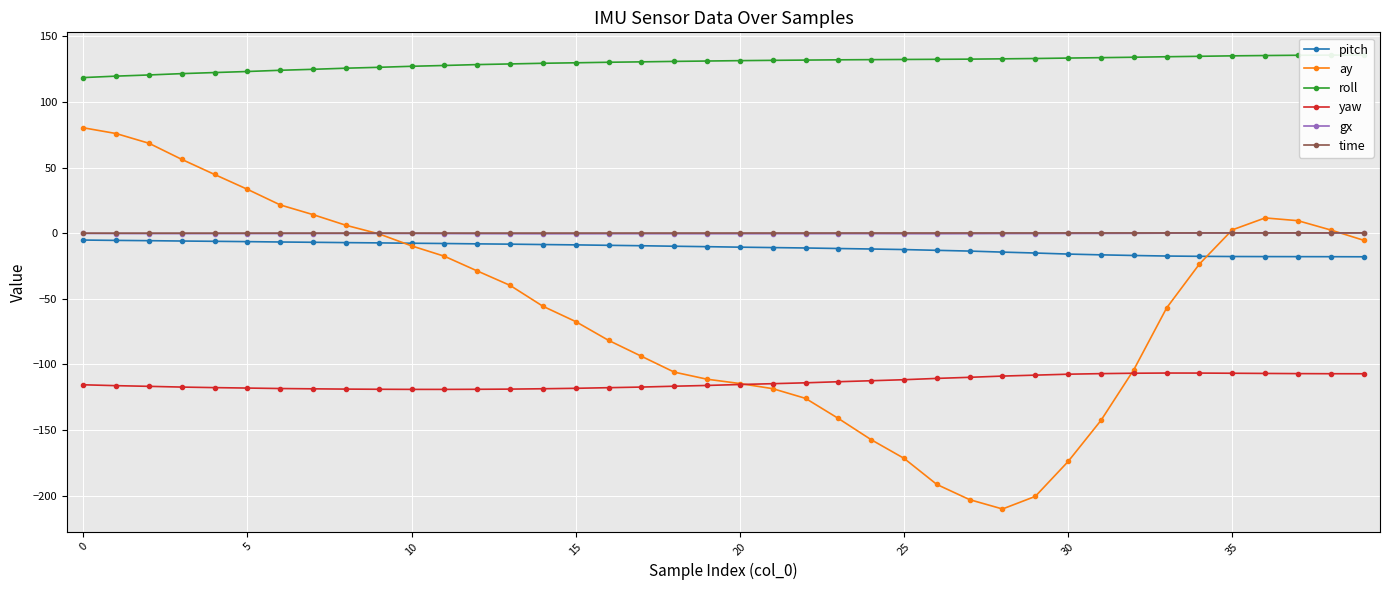

What is the label of the 29th point from the right?

11